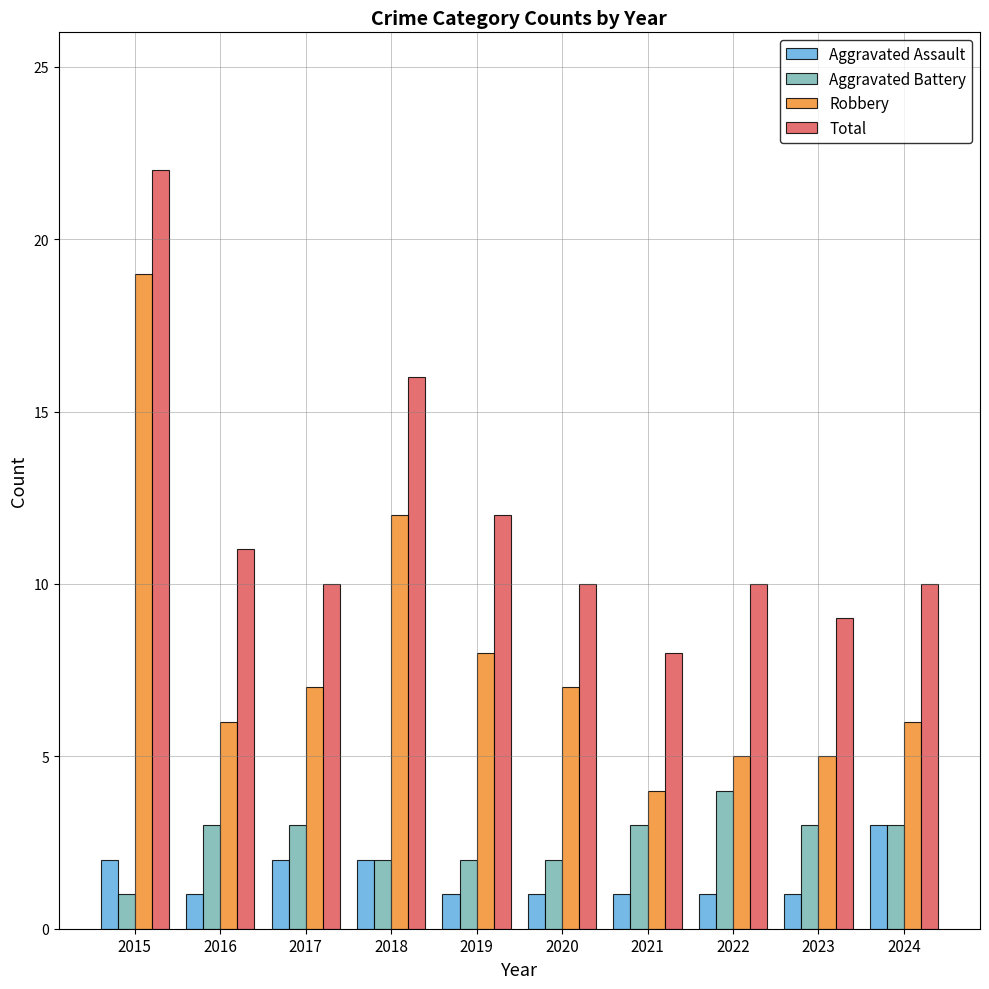

What is the average value of the Aggravated Battery series?

3